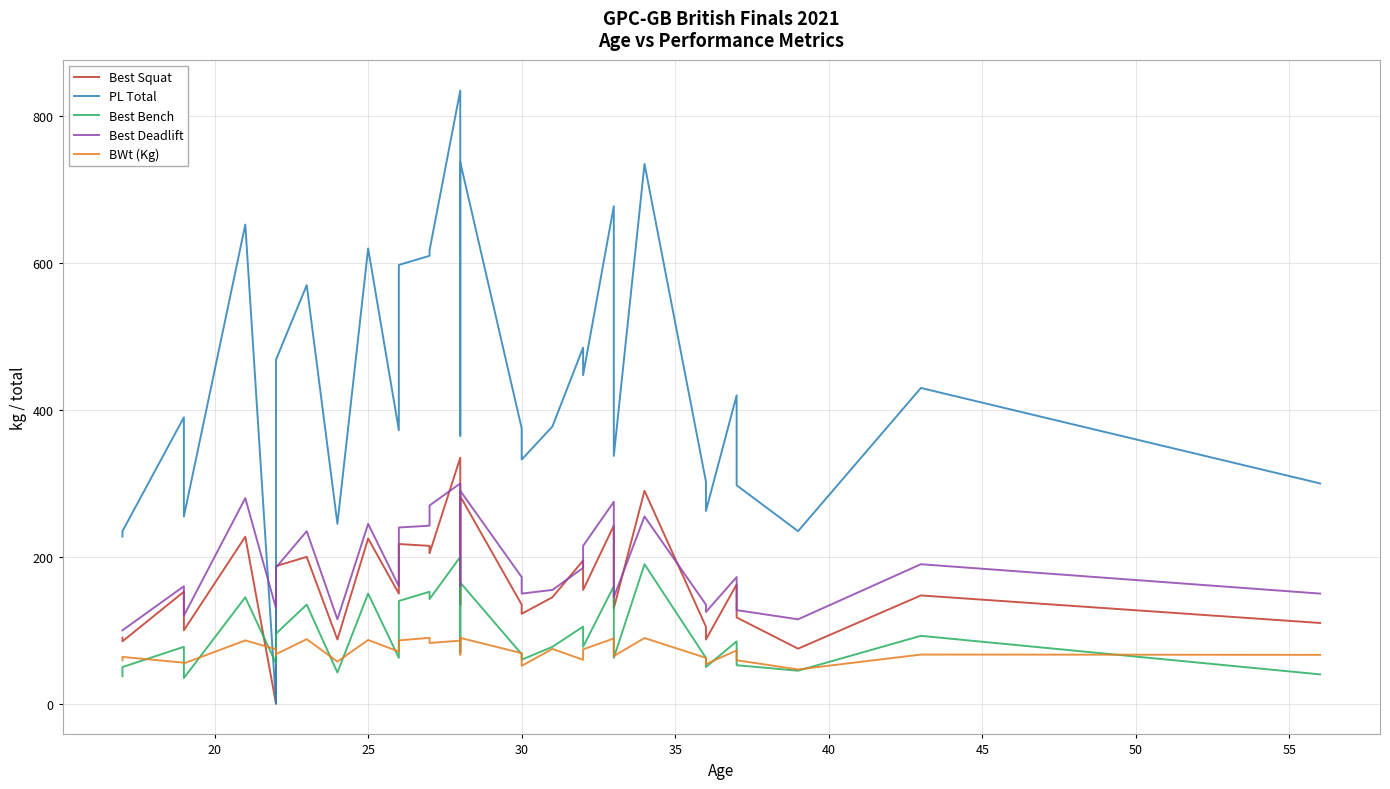

What is the label of the 31st point from the left?

30